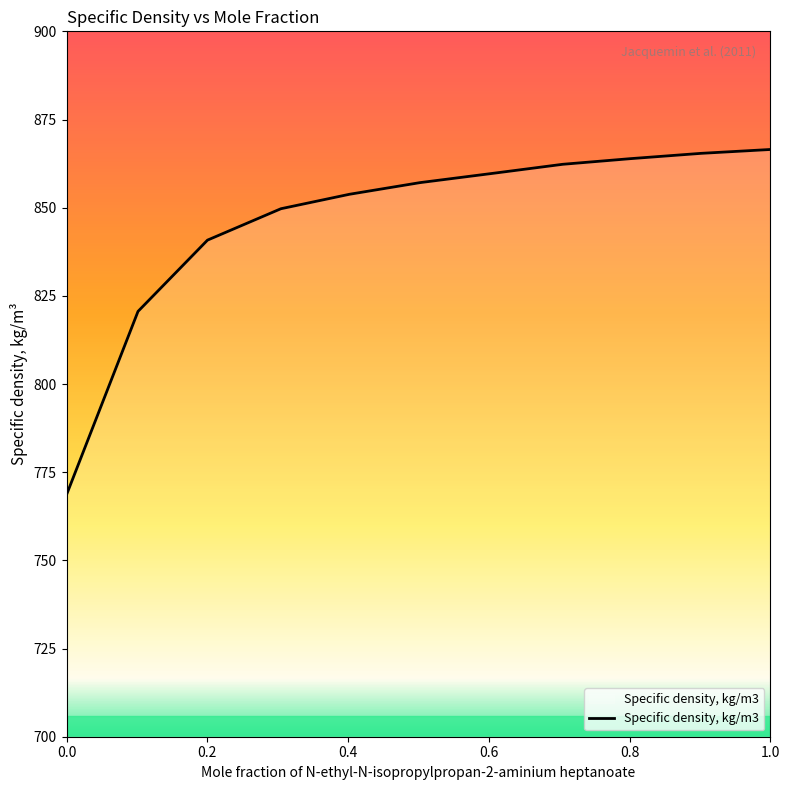

What is the smallest value displayed?

768.6